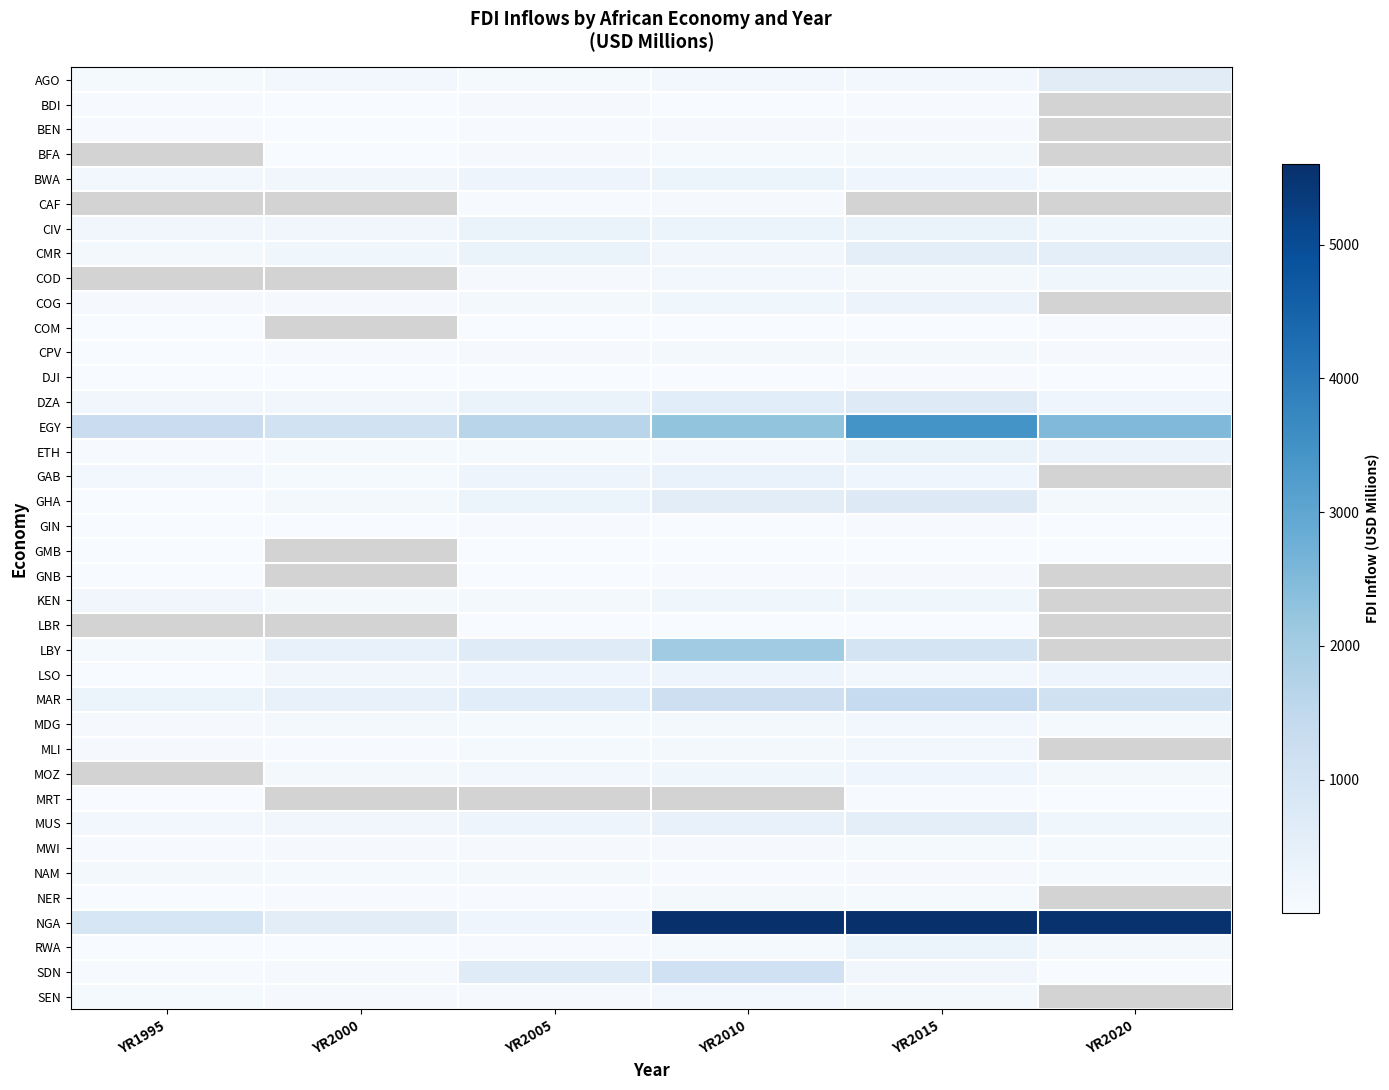

Which series has the widest spread of values?

NGA